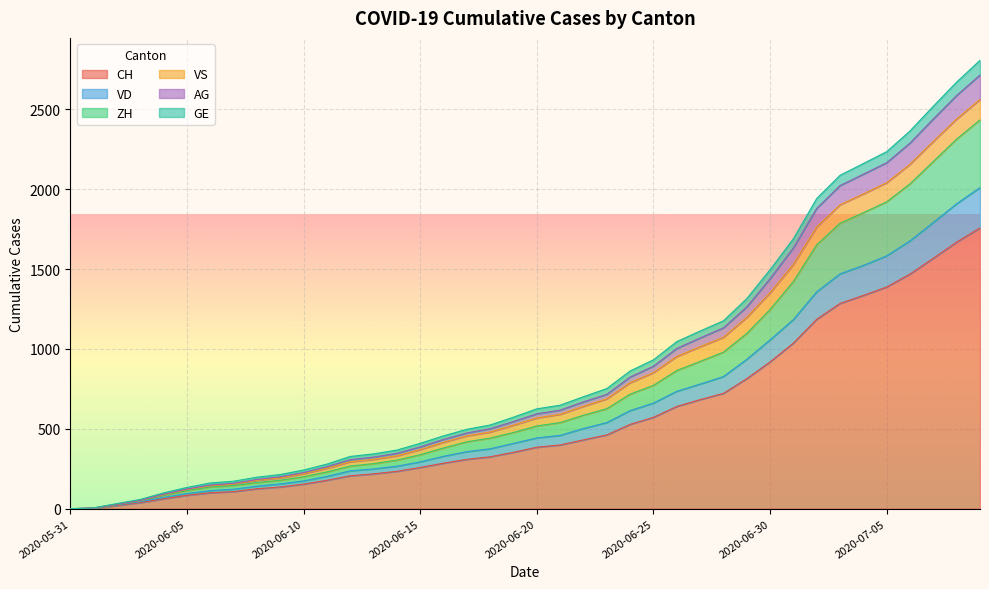

Which has a higher value, 2020-06-17 or 2020-06-23?

2020-06-23